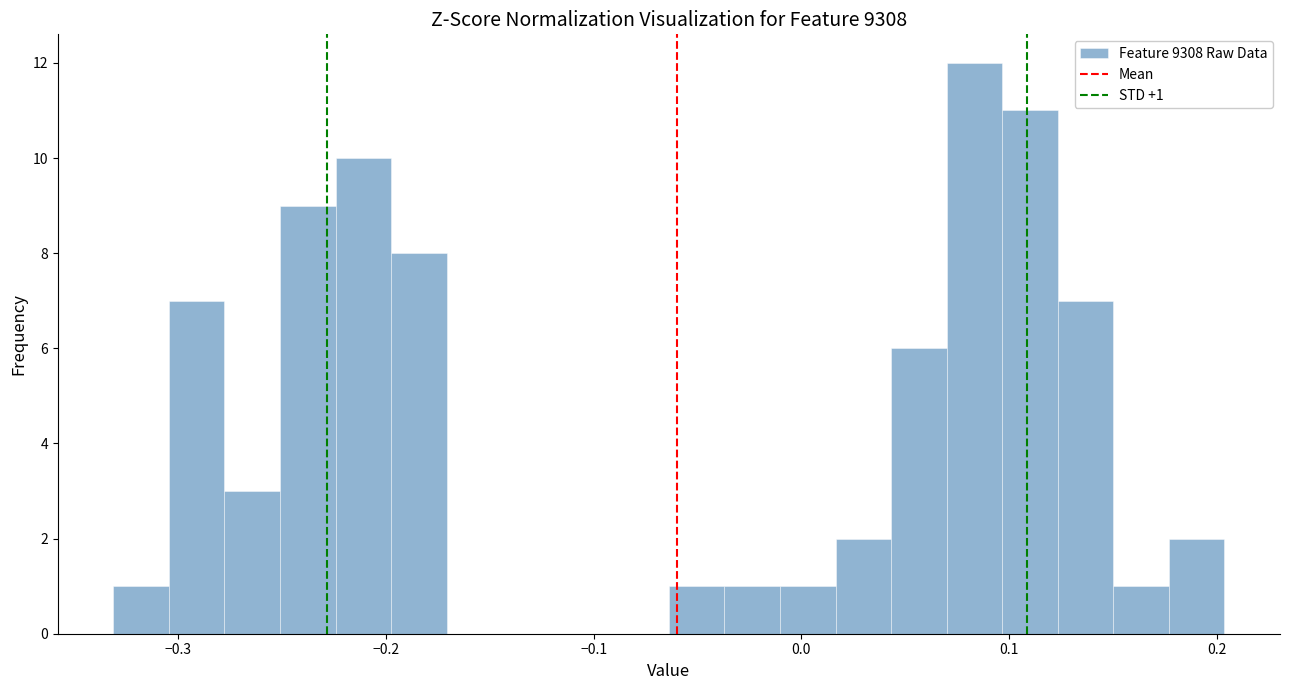

Read against the x-axis, roughly where is the centre of the tallest bar?

0.08